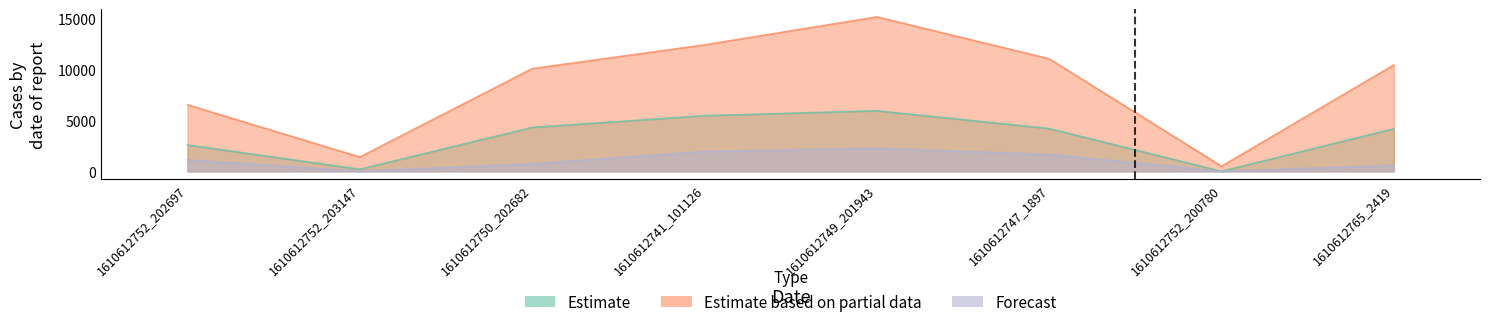

The Forecast series shows 393.9 at 1610612747_1897. True or false?

False